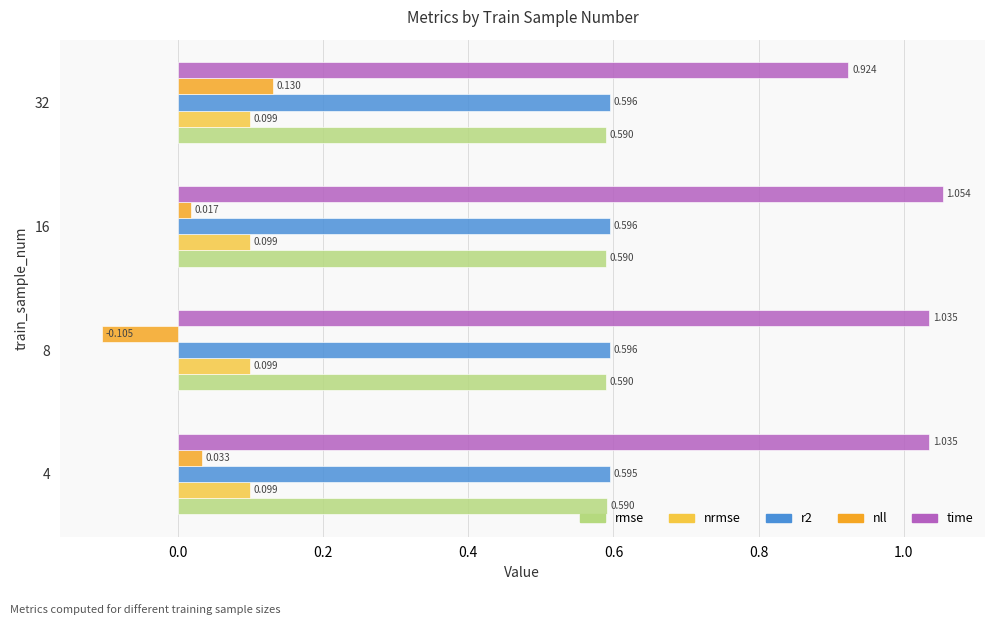

Which series has the widest spread of values?

nll